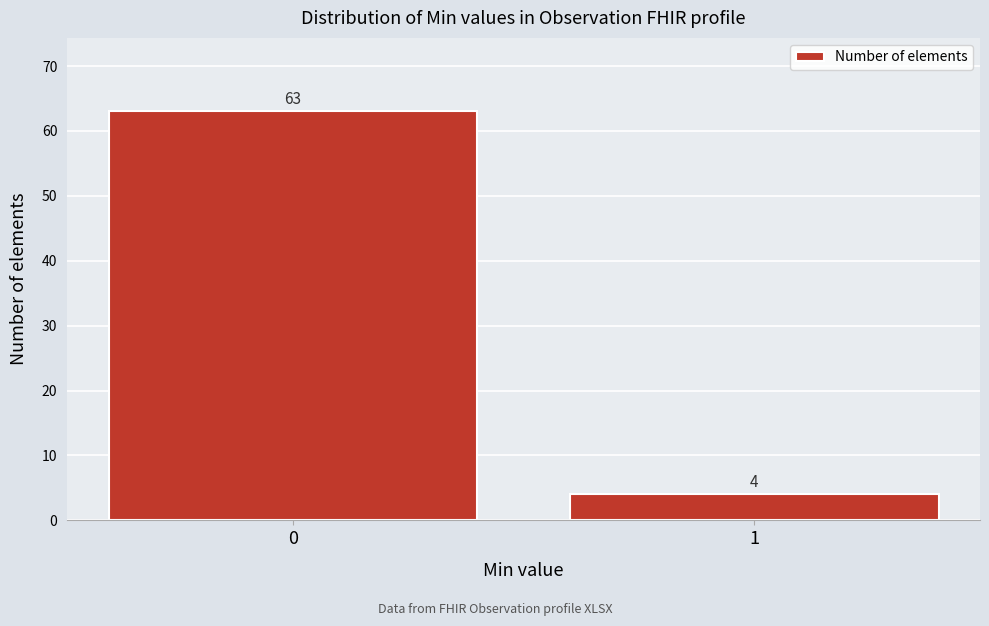

Reading right to left, transcribe all the data shown in this chart.

4	63